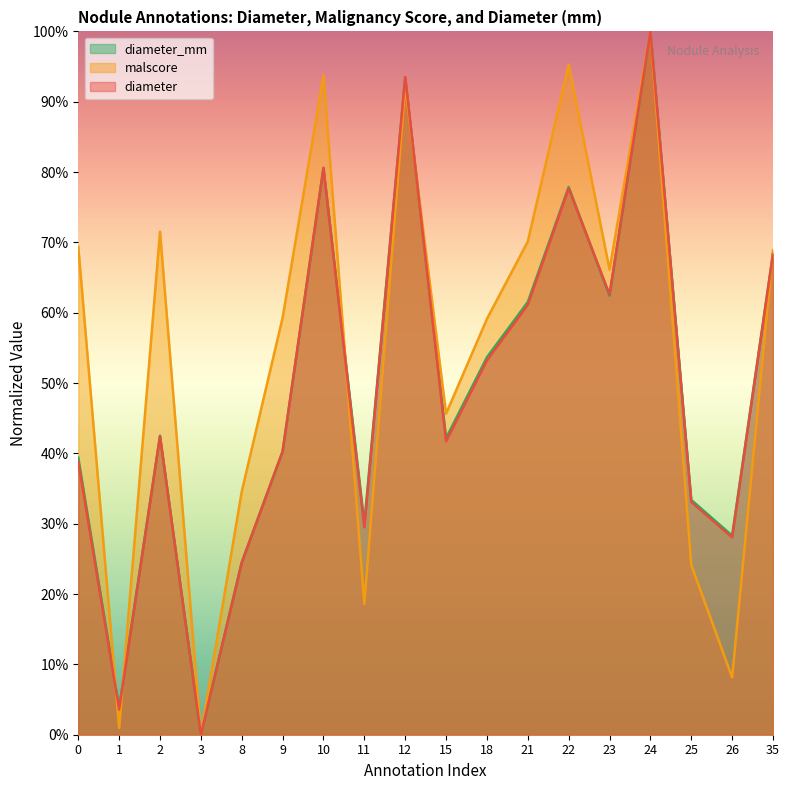

The value of malscore at 18 is 1.0. True or false?

False